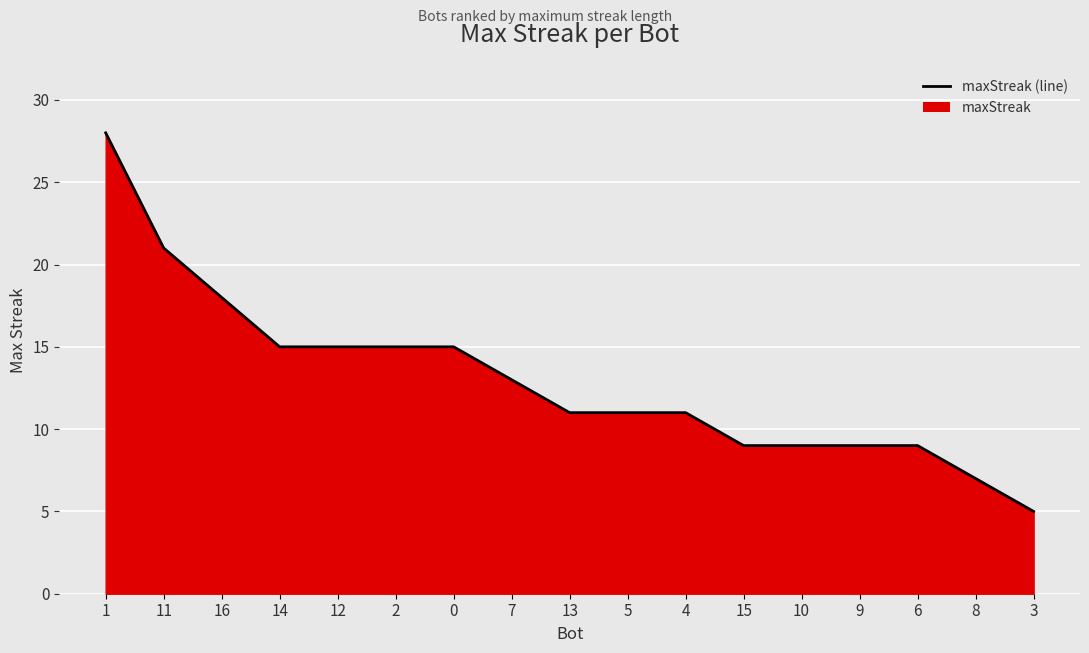

Rank the categories by value from highest to lowest.

1, 11, 16, 14, 12, 2, 0, 7, 13, 5, 4, 15, 10, 9, 6, 8, 3